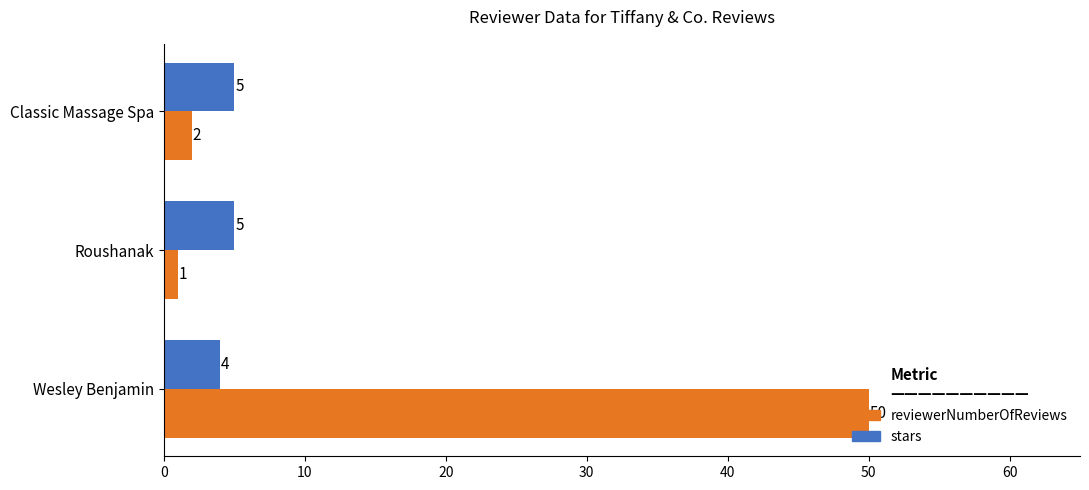

At which category does the chart reach its peak across all series?

Wesley Benjamin